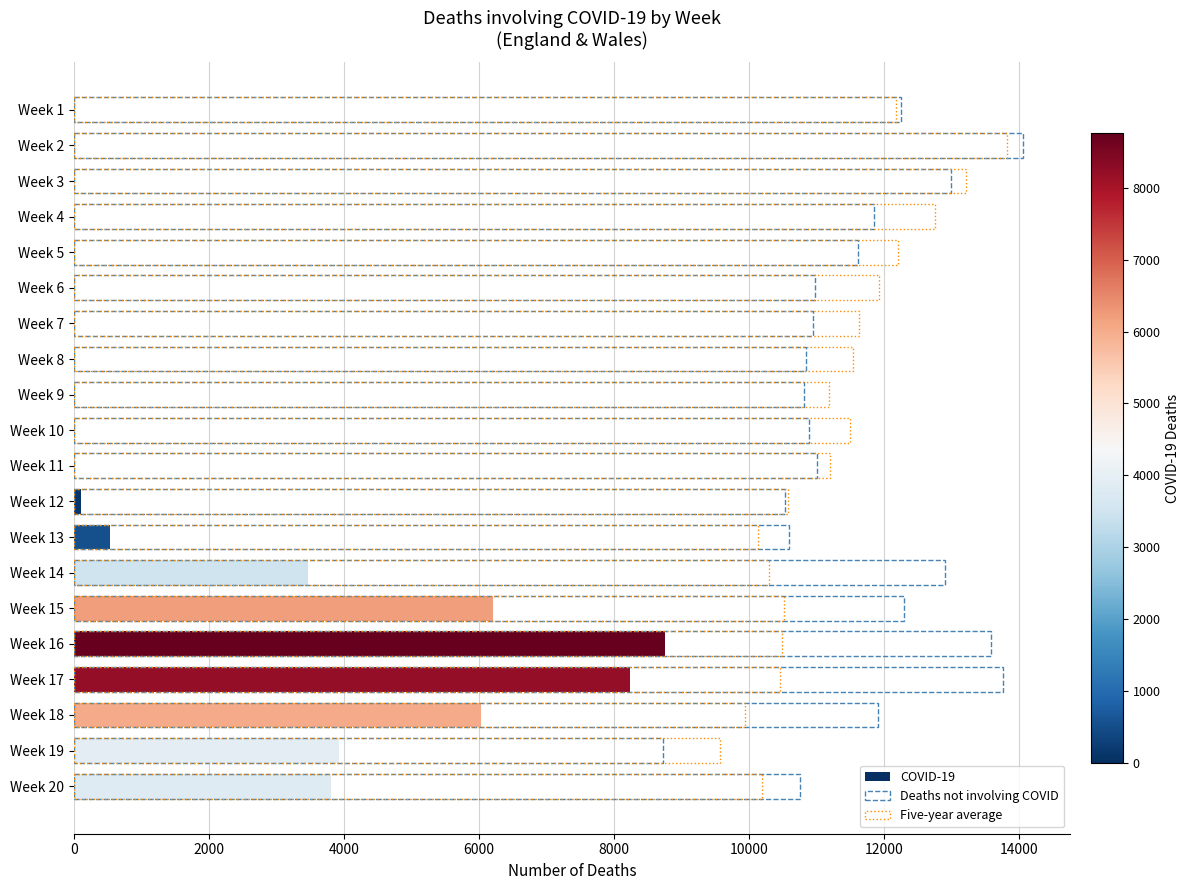

What is the label of the 9th bar from the right?

11